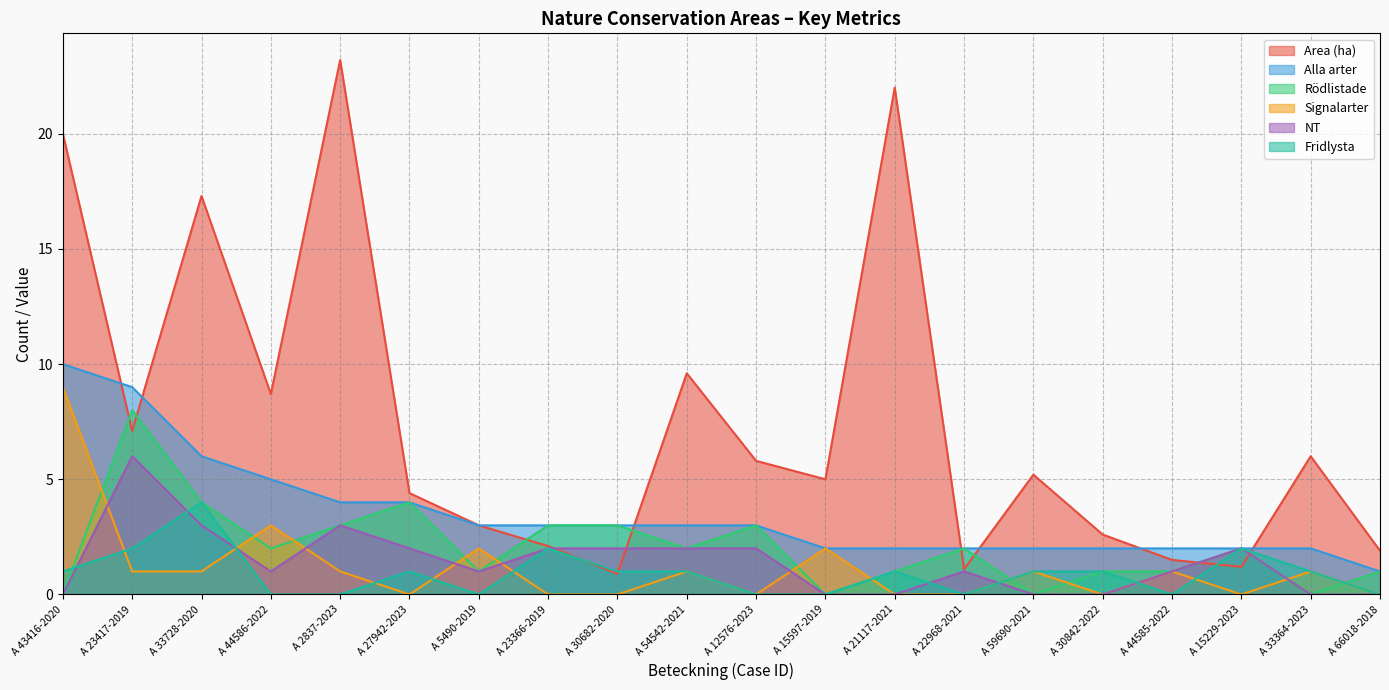

Does the chart display data point markers on the line(s)?

No